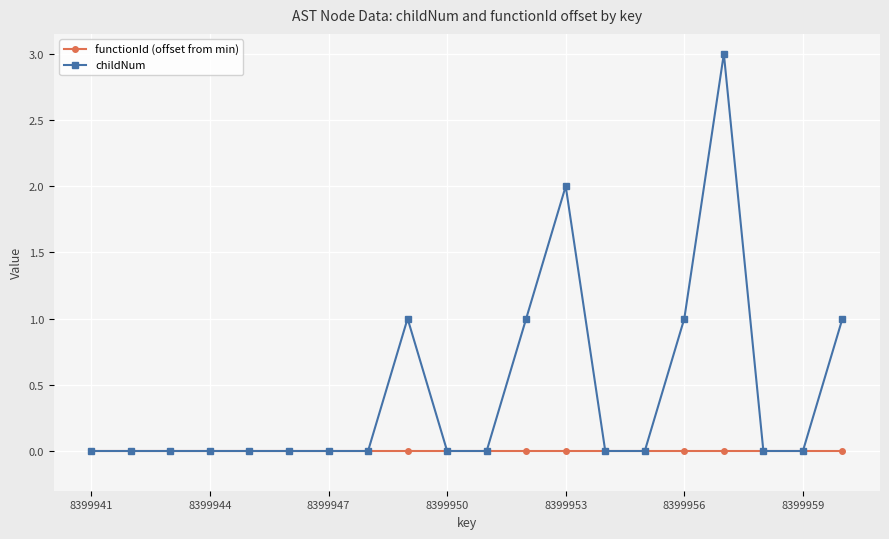

Which series has the largest total across all categories?

childNum